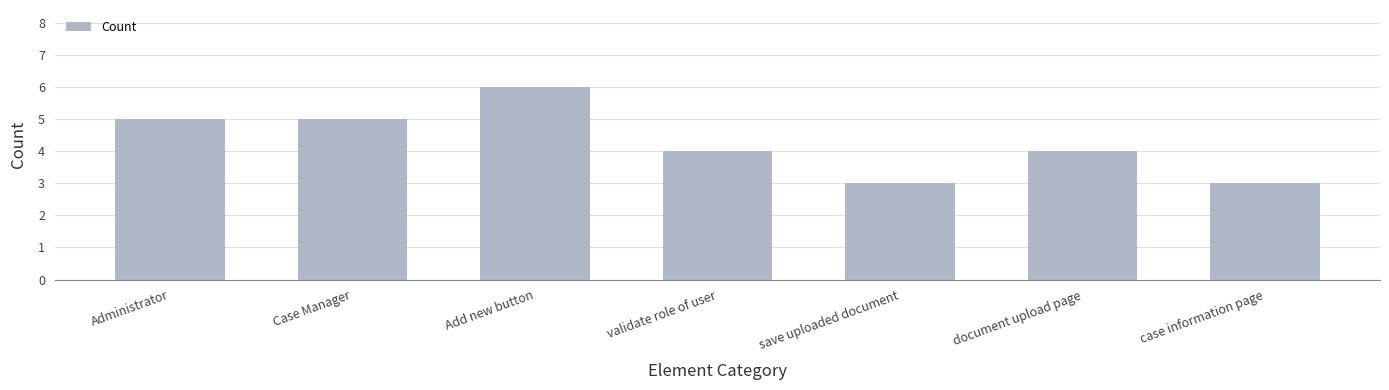

Are the bars horizontal?

No